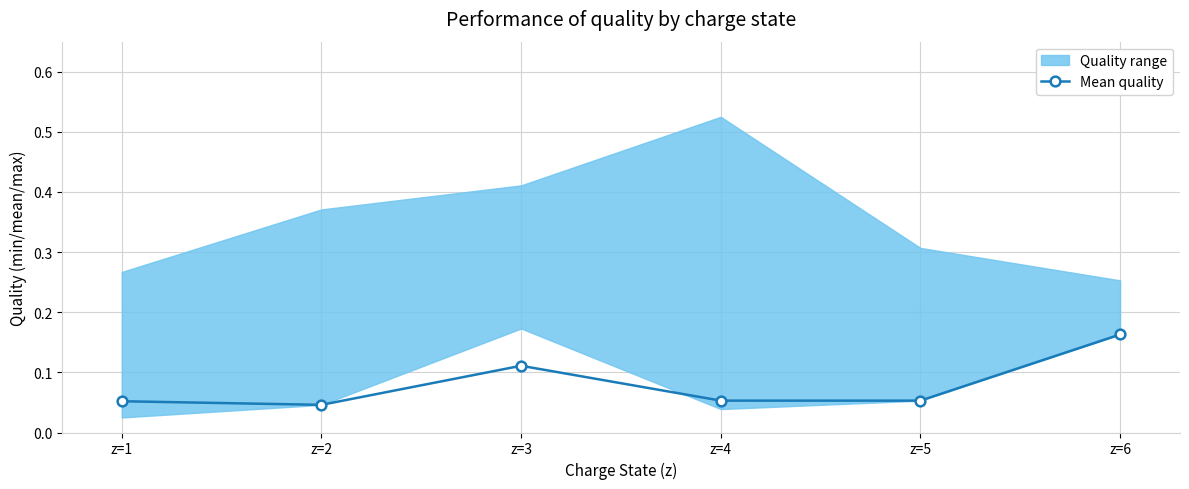

What value does the data have at z=6?

0.2